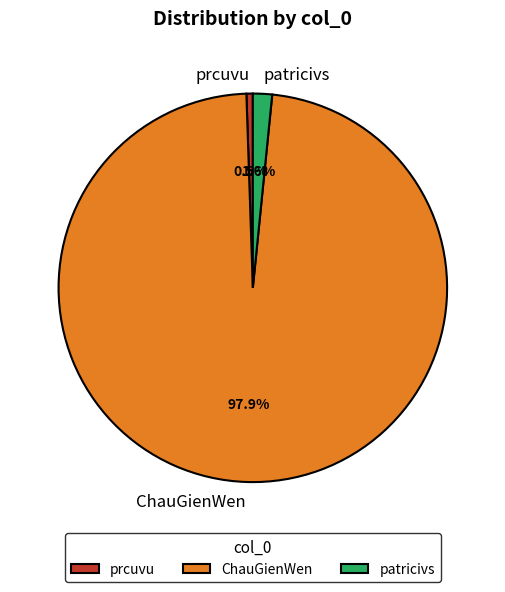

Which slice is the smallest?

prcuvu